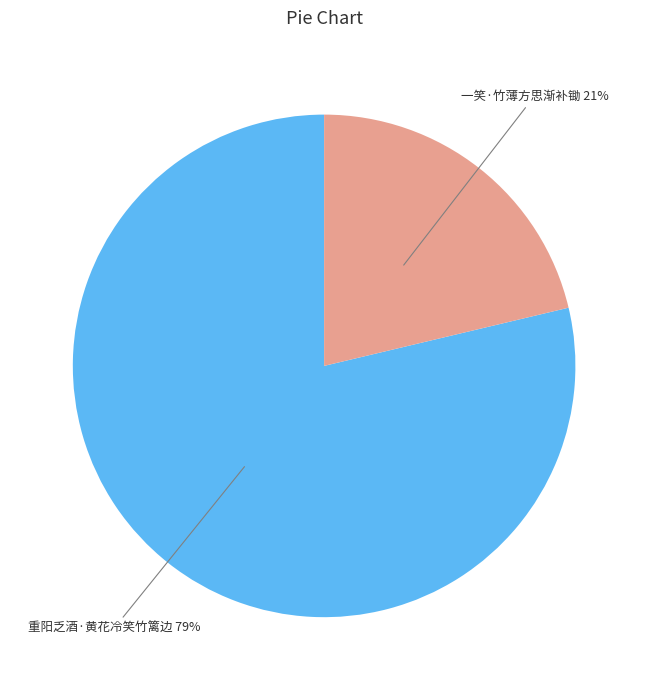

Combined, do 重阳乏酒·黄花冷笑竹篱边 and 一笑·竹薄方思渐补锄 account for over 50%?

Yes